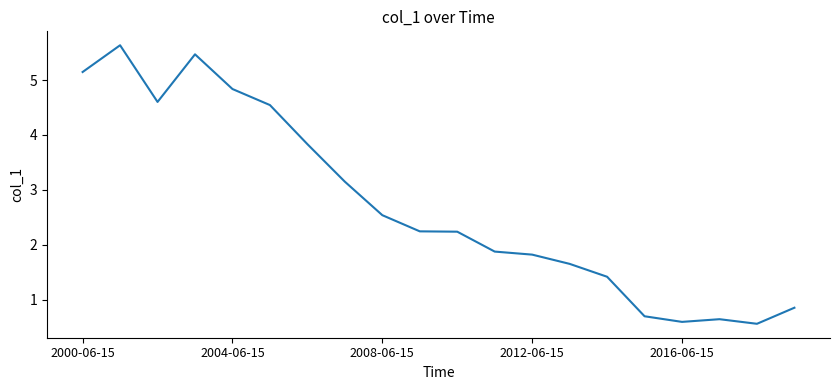

What is the minimum value shown in the chart?

0.6